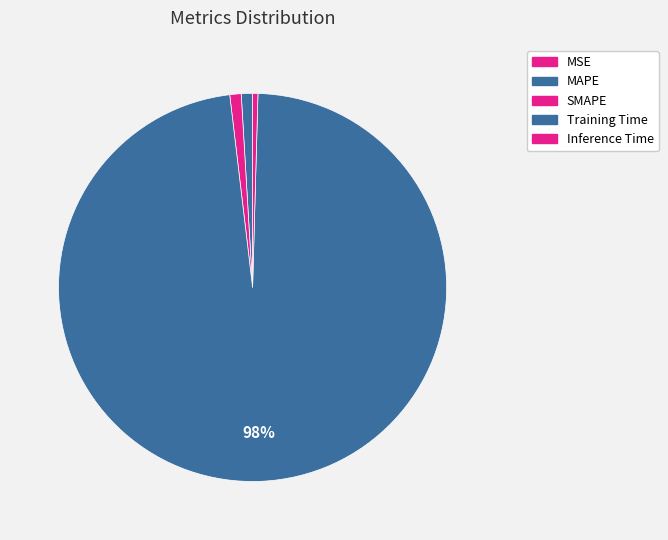

Which category has the biggest portion of the pie?

Training Time